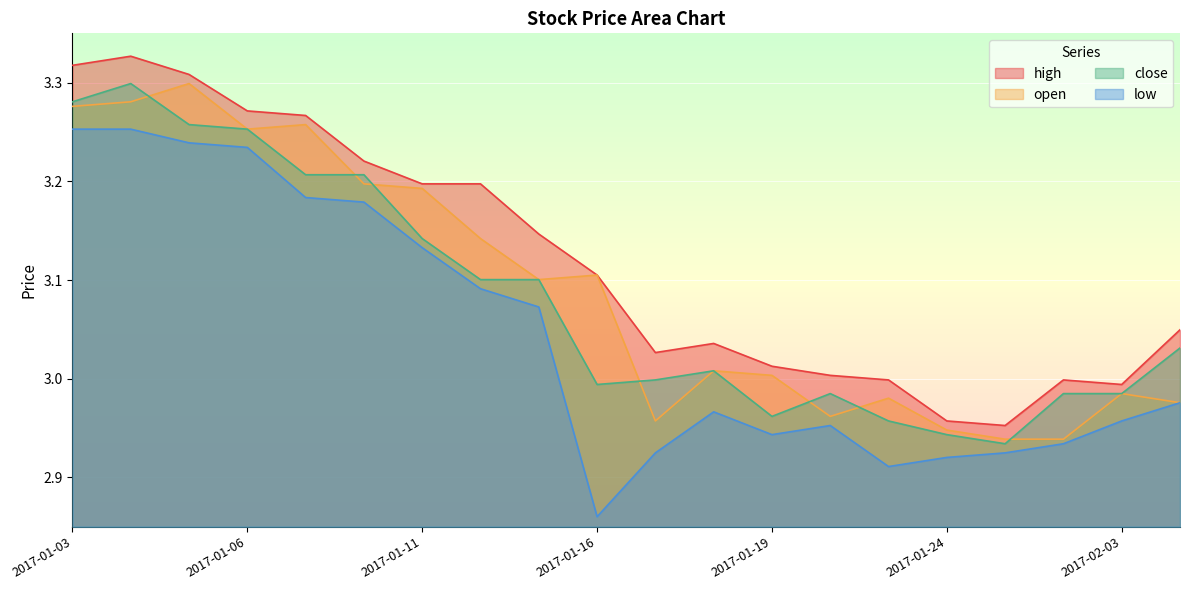

How many lines are shown in the chart?

4